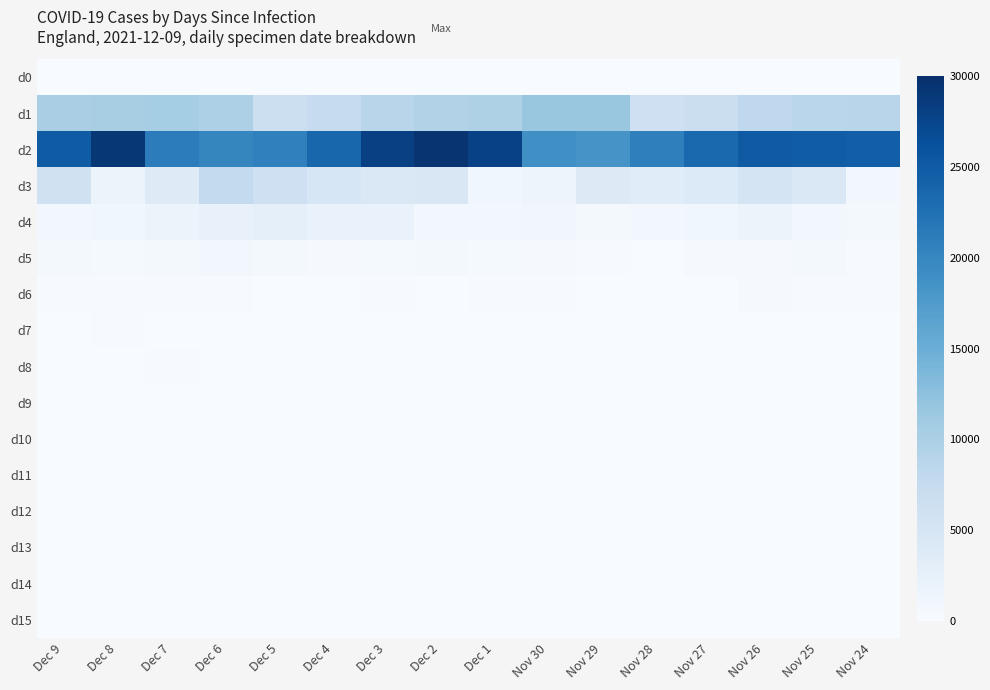

Rank the series at Dec 2 from highest to lowest value.

d2, d1, d3, d4, d5, d6, d7, d9, d12, d13, d15, d10, d11, d14, d8, d0